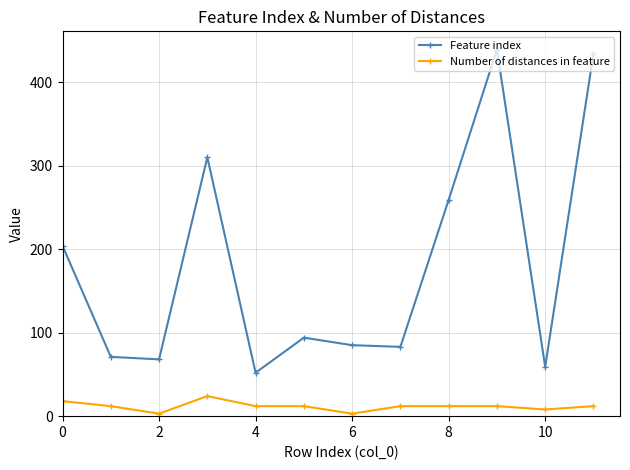

What is the difference between the second highest and second lowest values in the Feature index series?

375